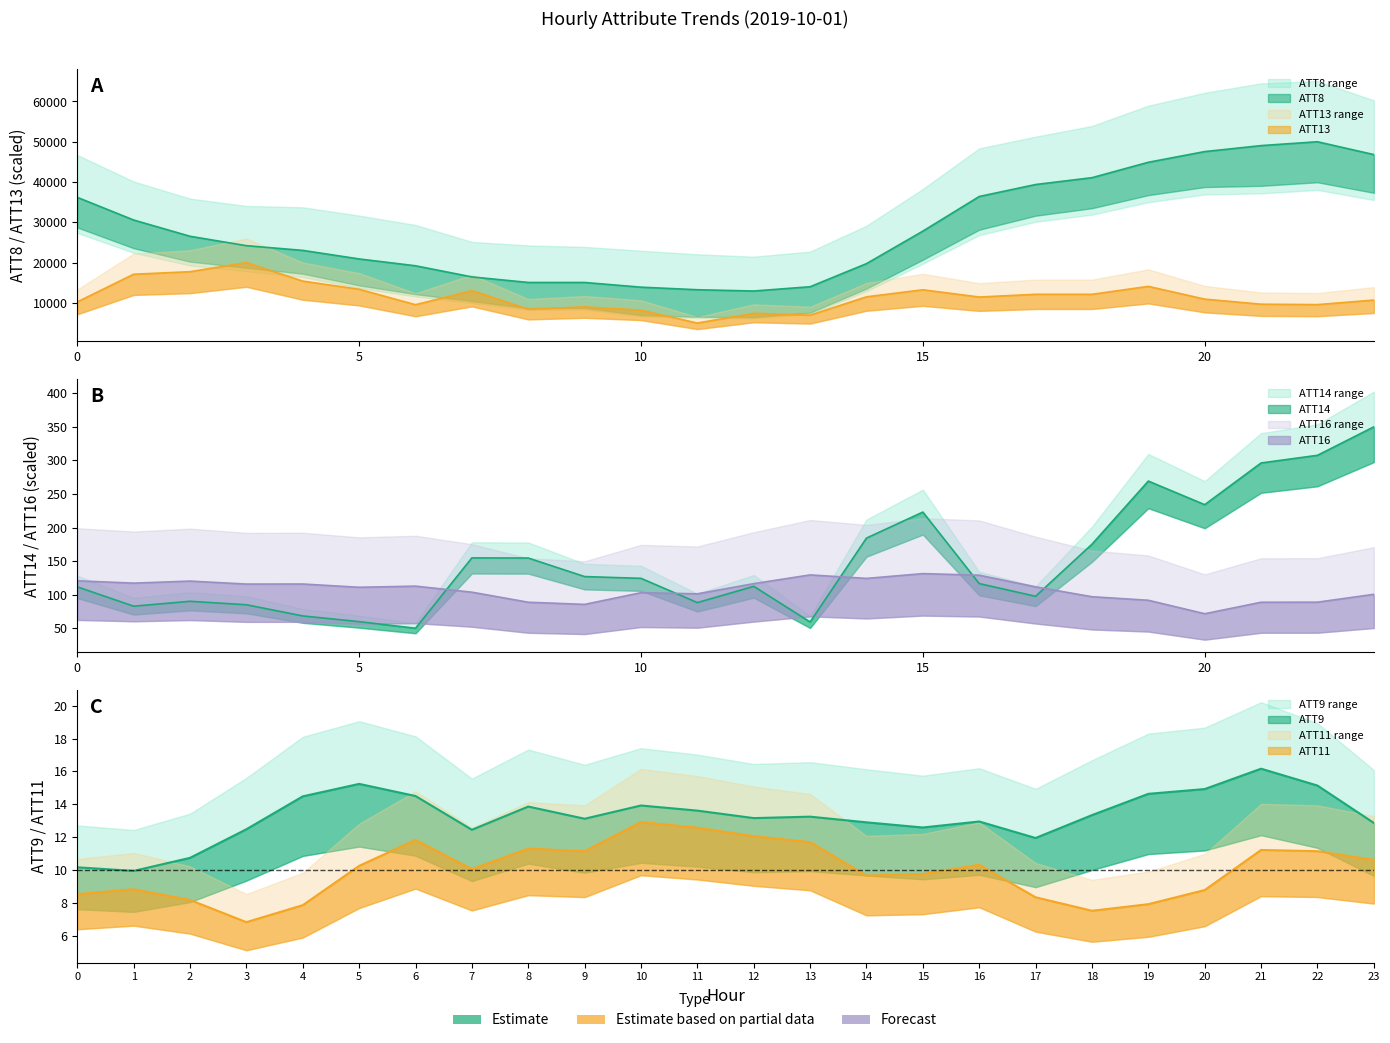

Where is the first local minimum for ATT11?

3